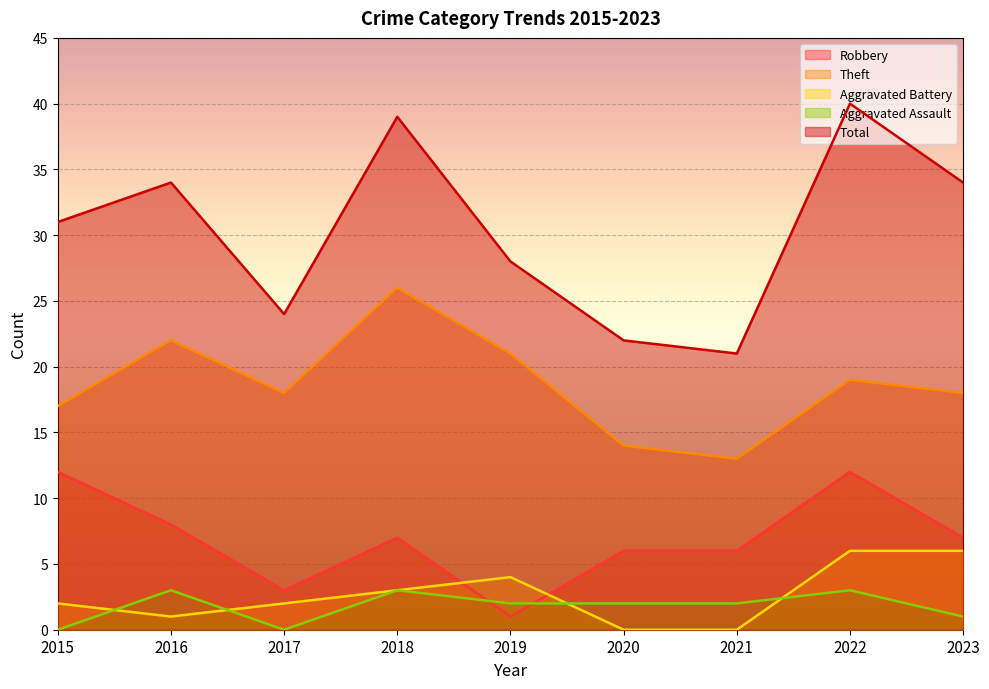

What is the difference between the highest and lowest values at 2021?

21